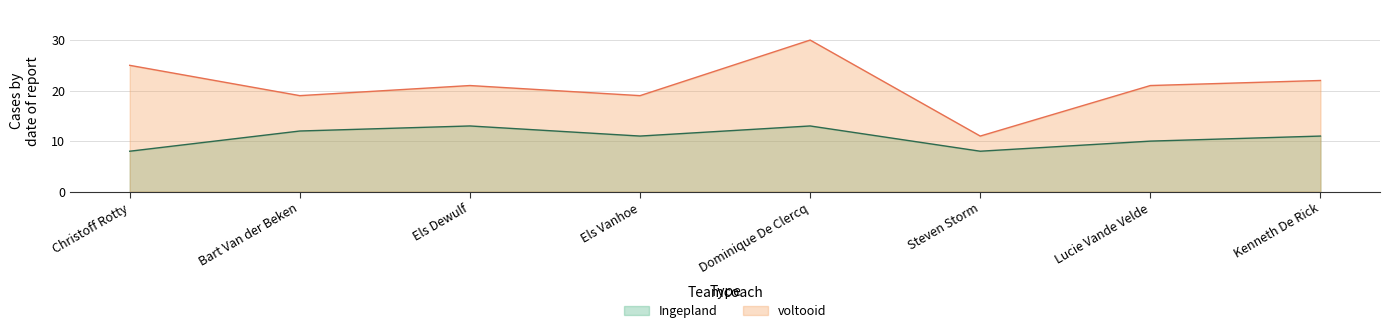

At which label is Ingepland closest to 10?

Lucie Vande Velde